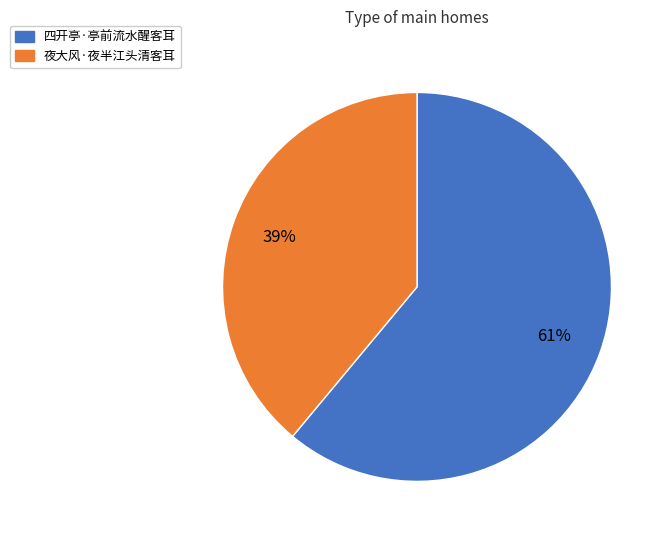

Count the number of slices in the pie.

2